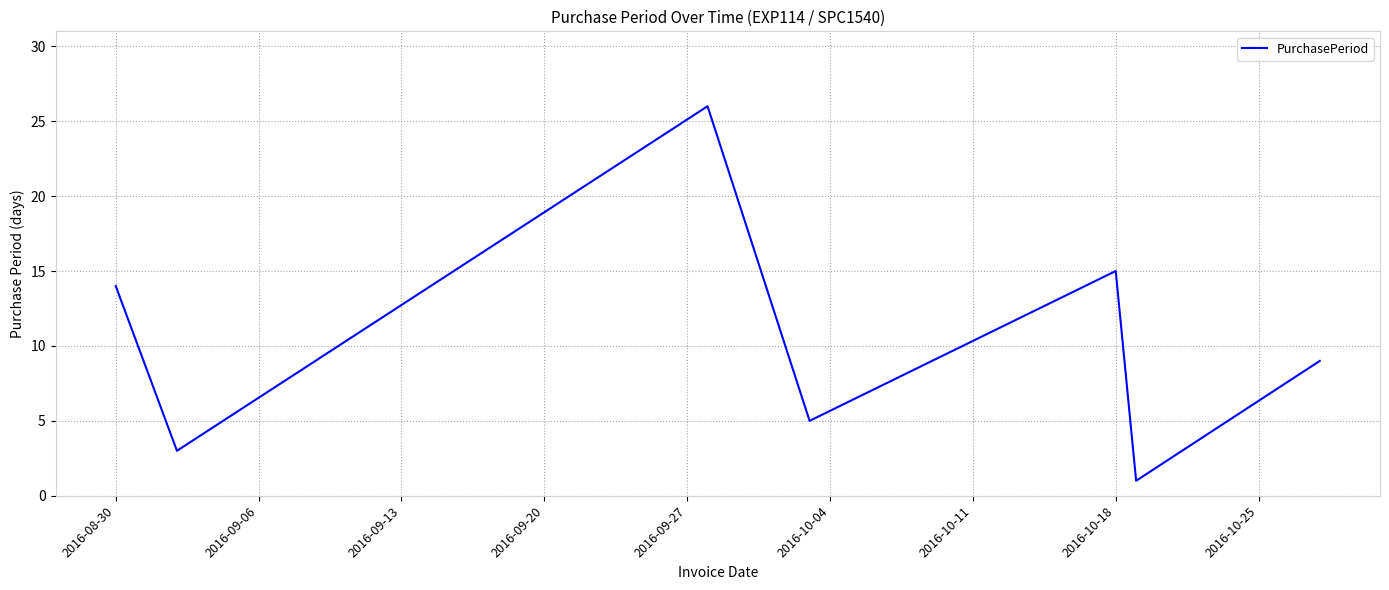

What is the maximum value shown in the chart?

26